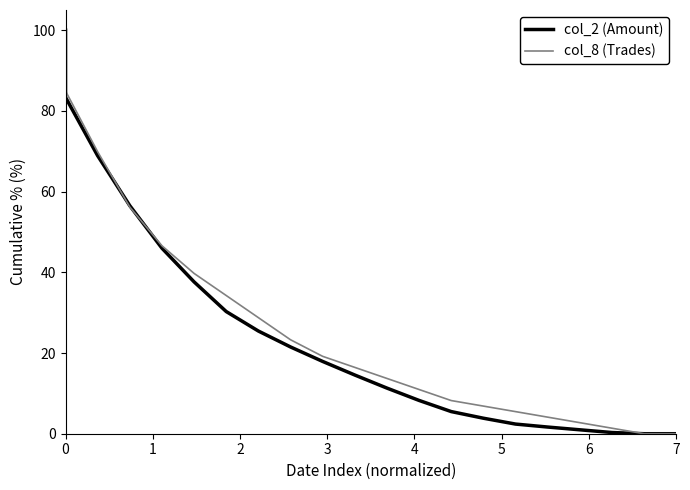

Is the value of col_8 (Trades) at 0 greater than the value of col_2 (Amount) at 17?

Yes